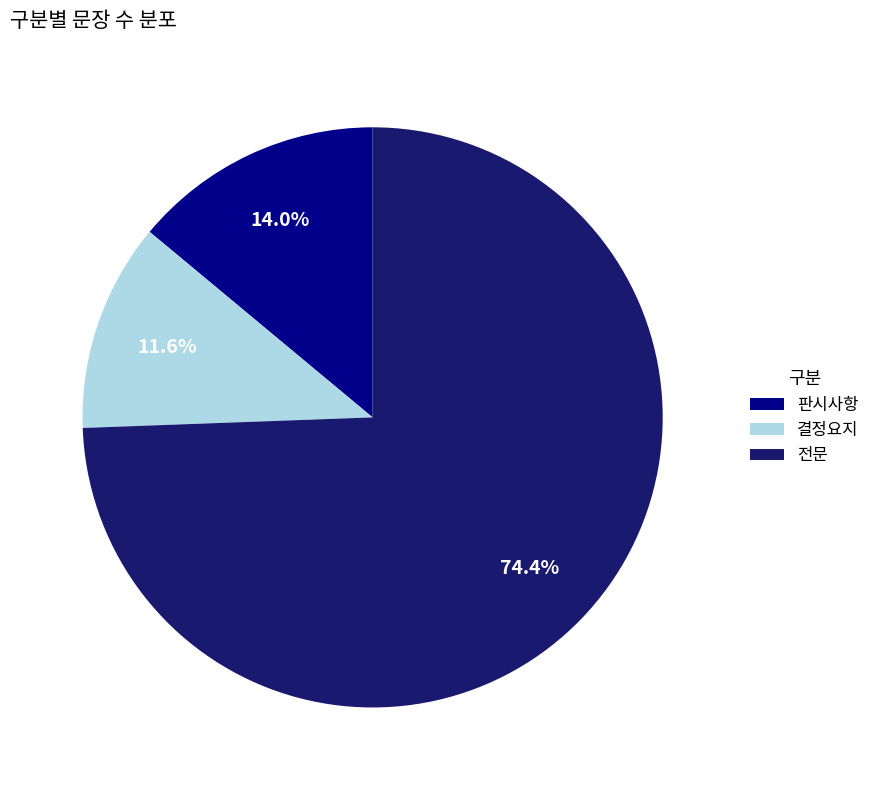

To the nearest percent, what is the average slice percentage?

33%